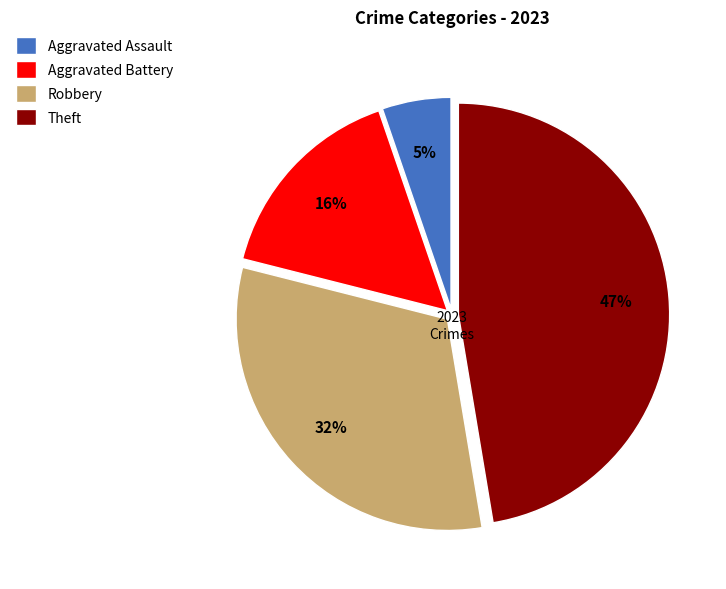

Does Theft account for over 50% of the chart?

No